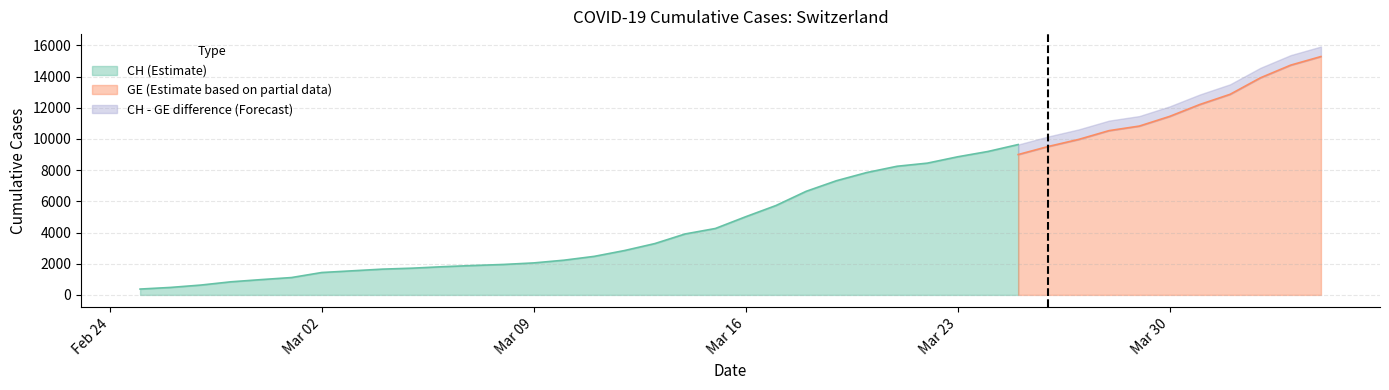

Reading right to left, what are all the values shown in this chart?

CH: 15926	15375	14561	13505	12852	12086	11467	11175	10613	10162	9642	9196	8855	8449	8249	7847	7323	6644	5731	5012	4259	3908	3291	2845	2472	2226	2051	1952	1885	1809	1715	1652	1544	1436	1113	981	840	630	479	375
GE: 15284	14733	13919	12863	12210	11444	10825	10533	9971	9520	9000	8554	8213	7807	7607	7205	6681	6002	5174	4485	3978	3627	3010	2574	2201	1955	1780	1681	1614	1538	1447	1384	1278	1171	1083	981	840	630	479	375